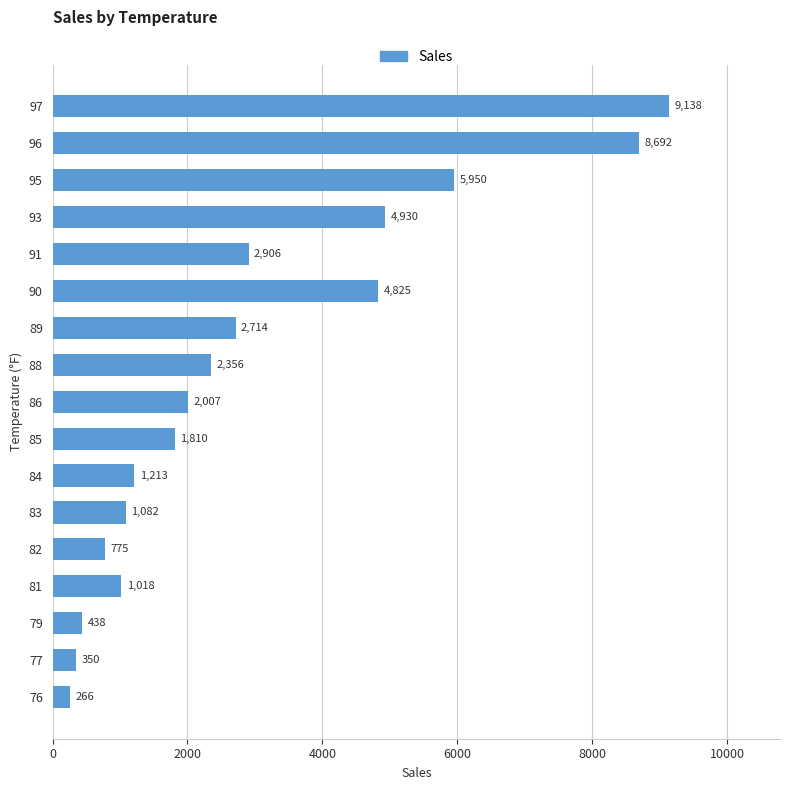

Reading top to bottom, what are all the values shown in this chart?

9138	8692	5950	4930	2906	4825	2714	2356	2007	1810	1213	1082	775	1018	438	350	266